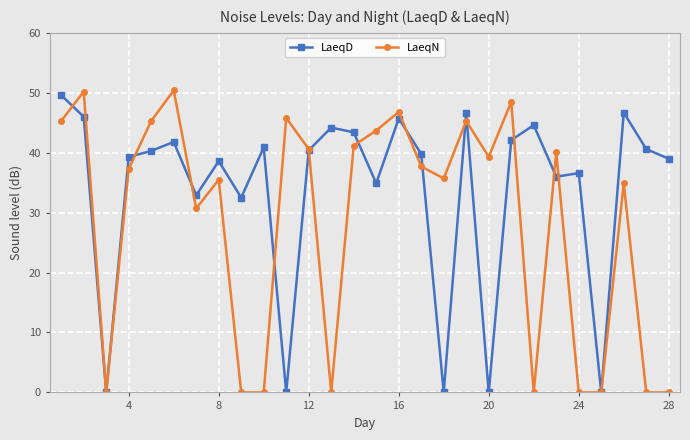

True or false: LaeqN has more than 0 interior local peaks.

True